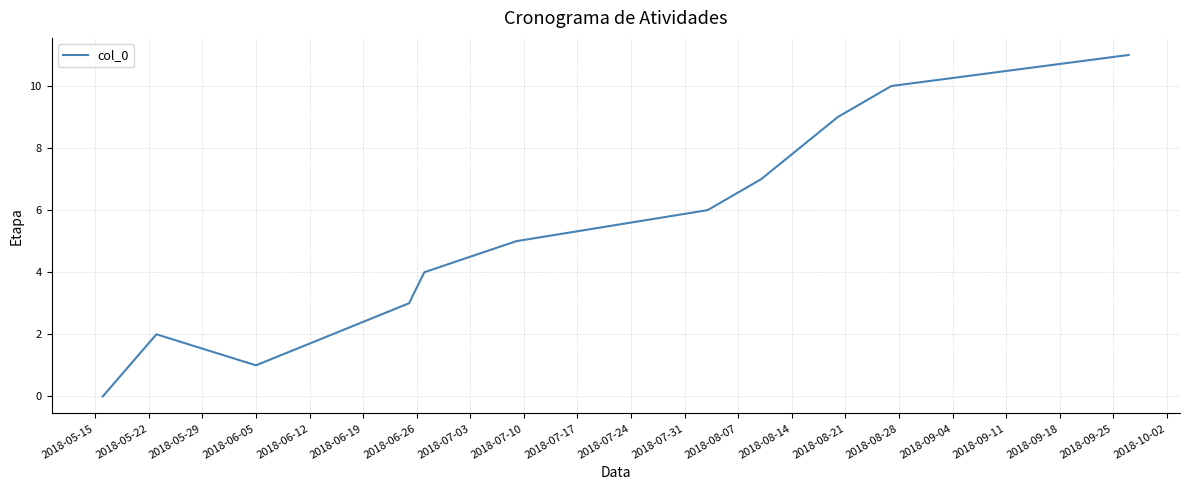

What is the maximum value shown in the chart?

11